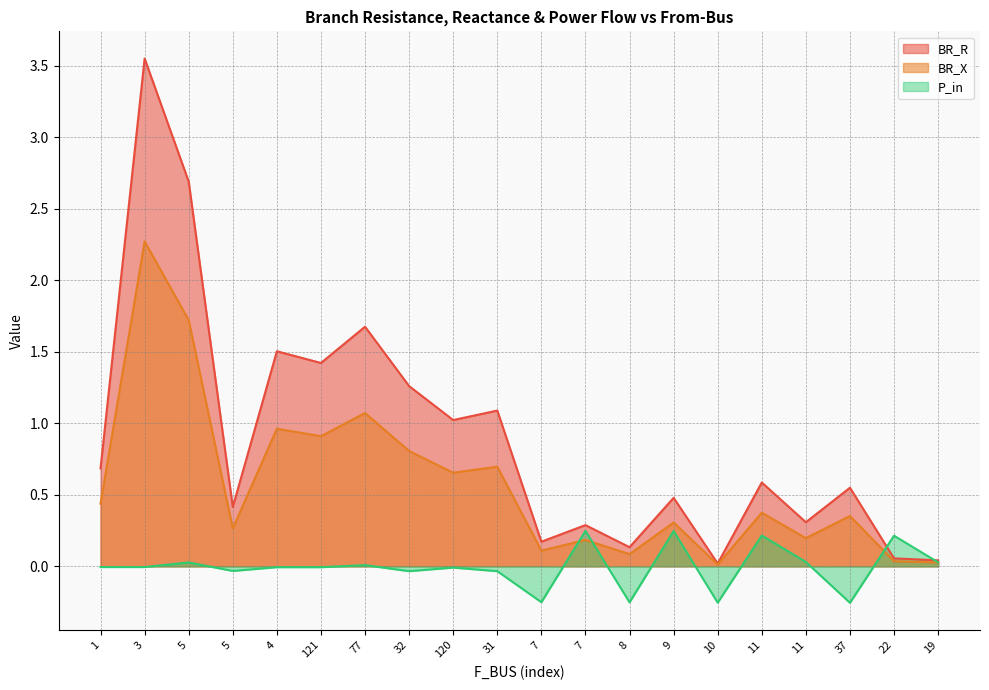

Is the value of BR_X at 31 greater than the value of BR_R at 9?

Yes